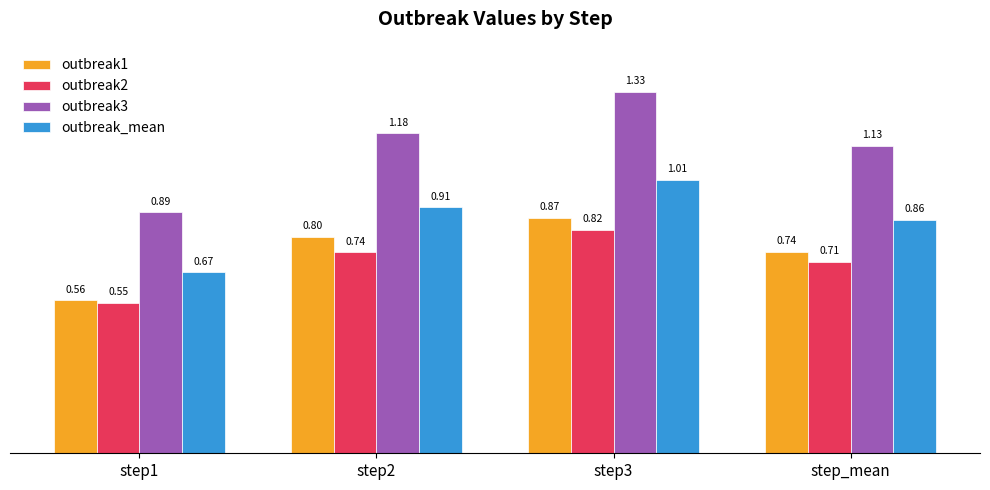

Which series changed the most between step1 and step3?

outbreak3